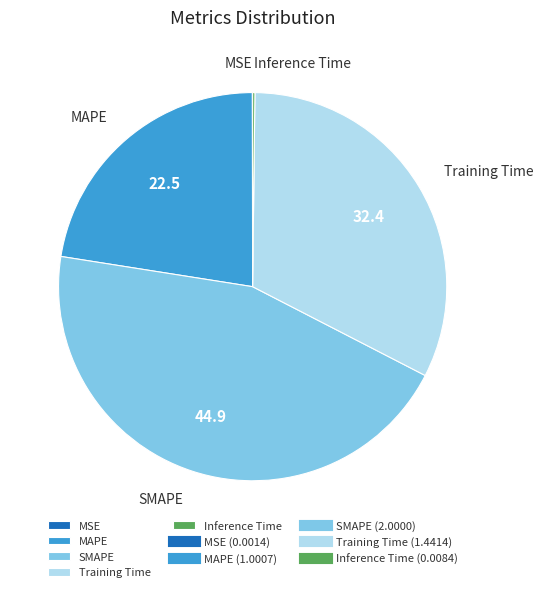

Do Training Time and MAPE together represent more than half of the pie?

Yes